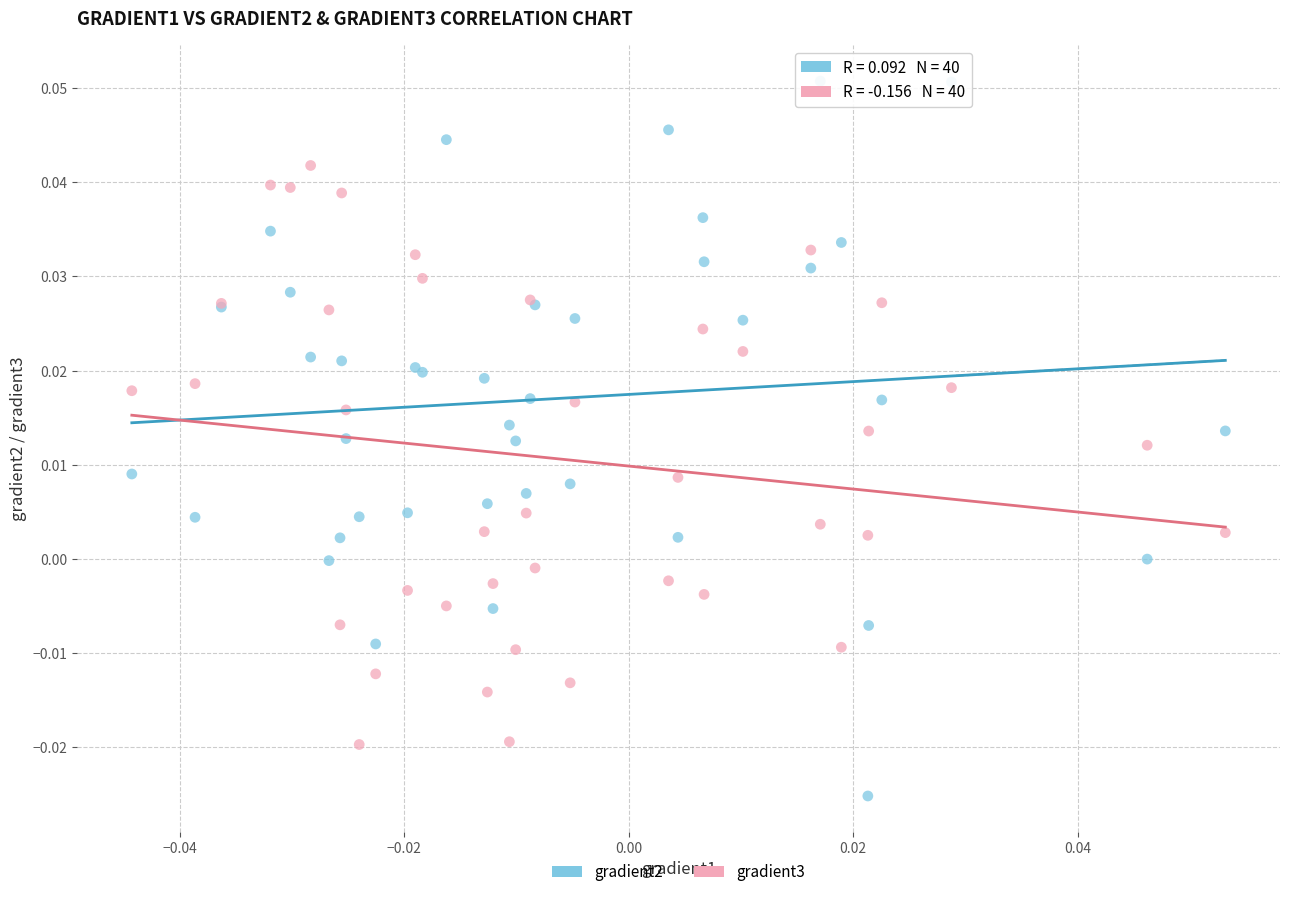

What are all the series names shown in the legend?

gradient2, gradient3